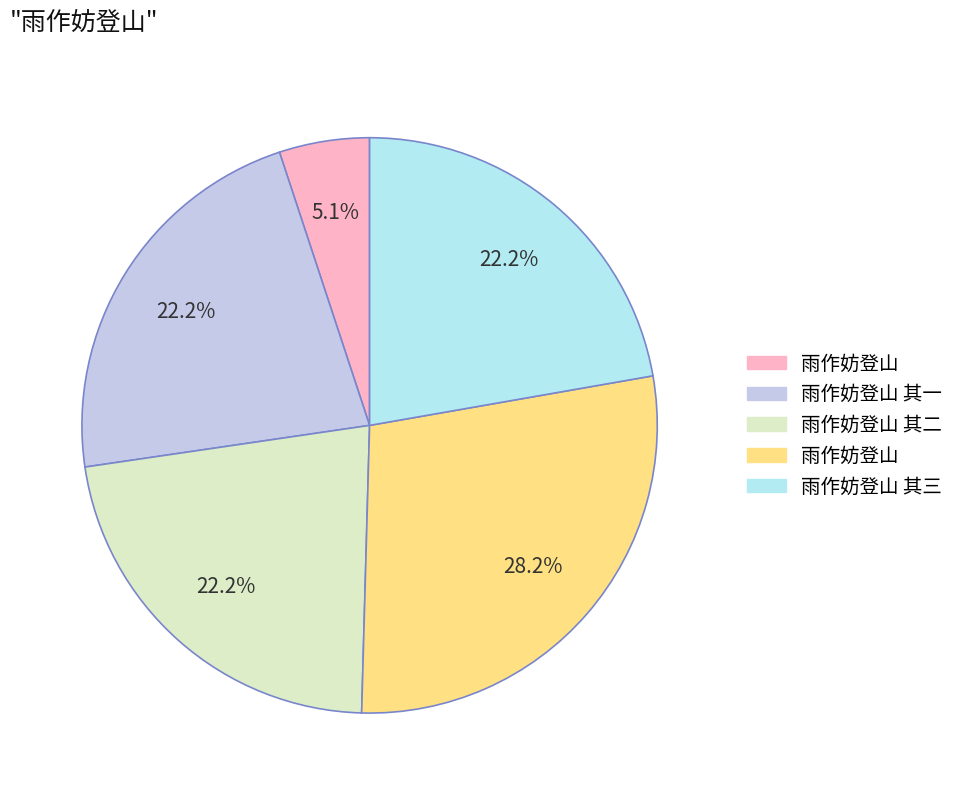

Is there any slice that represents more than half of the pie?

No